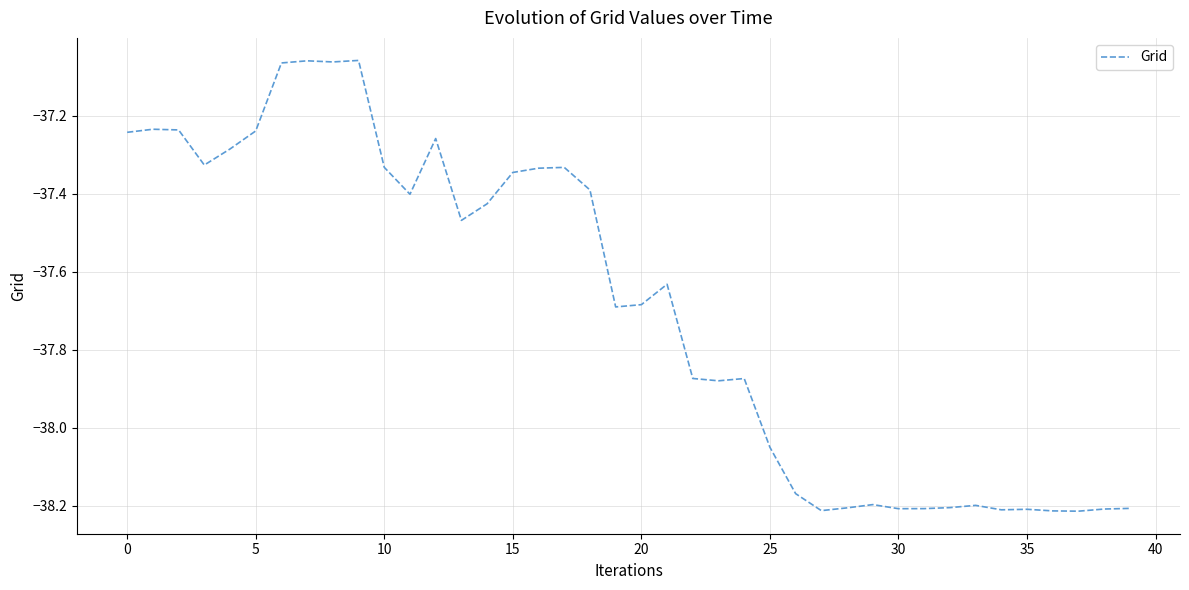

What is the difference between the maximum and minimum values?

1.2